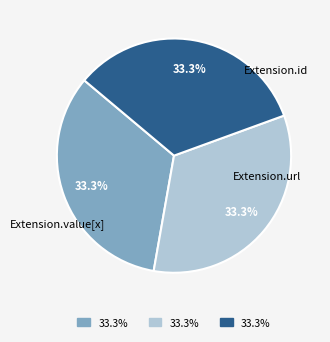

Is there a majority slice in this chart?

No